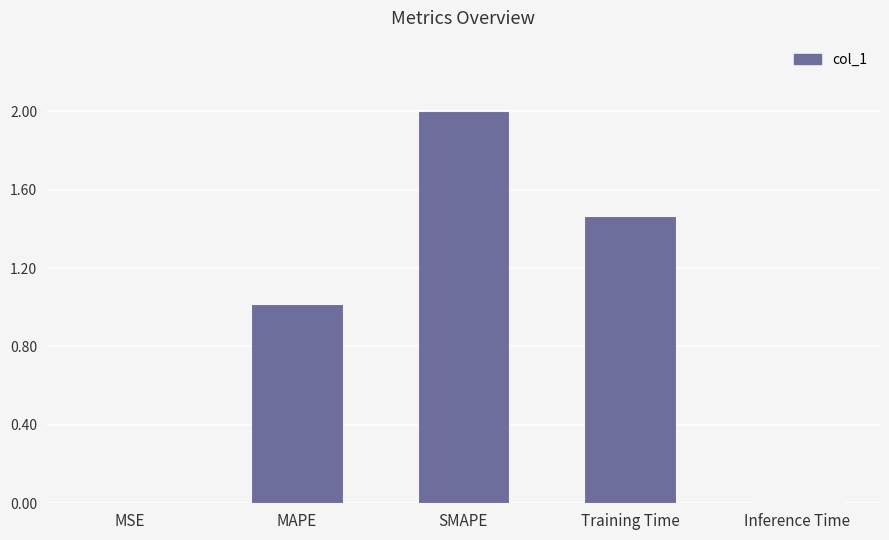

At which category does the chart reach its peak across all series?

SMAPE